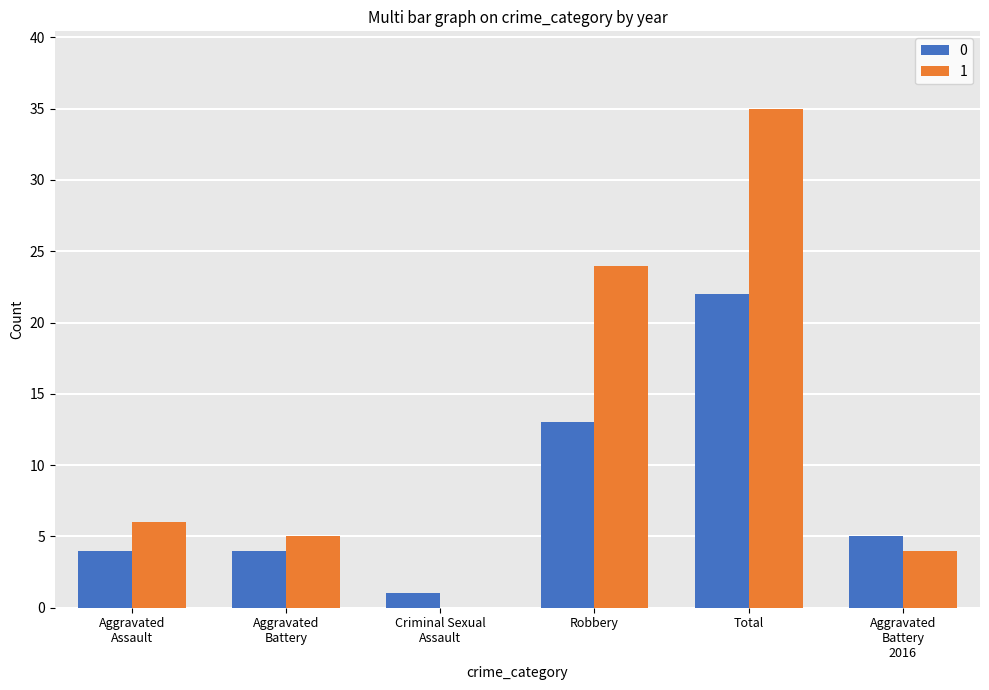

Which series has the largest total across all categories?

1